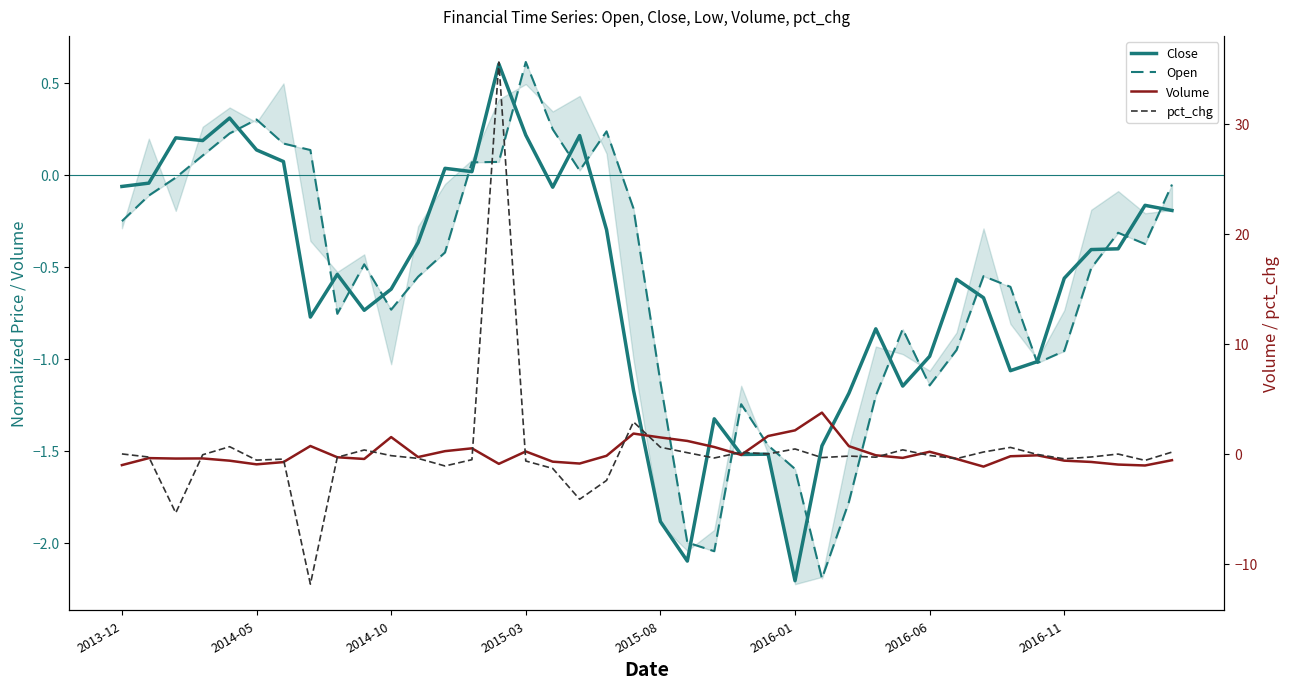

What is the maximum value for pct_chg?

35.6